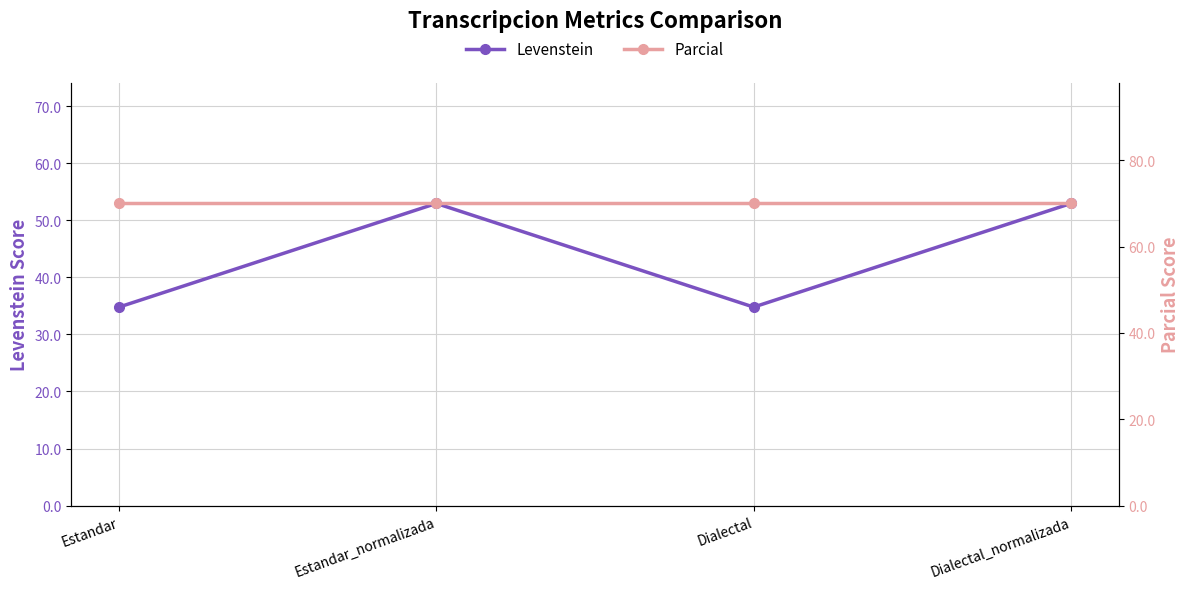

List the series in order of their peak value, lowest first.

Levenstein, Parcial